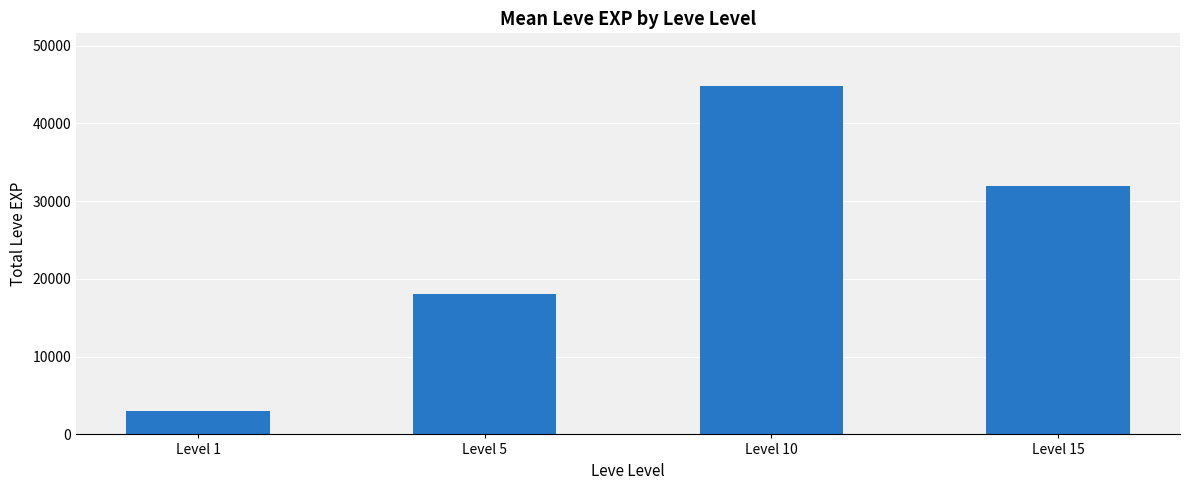

Which label corresponds to the smallest value in the chart?

Level 1